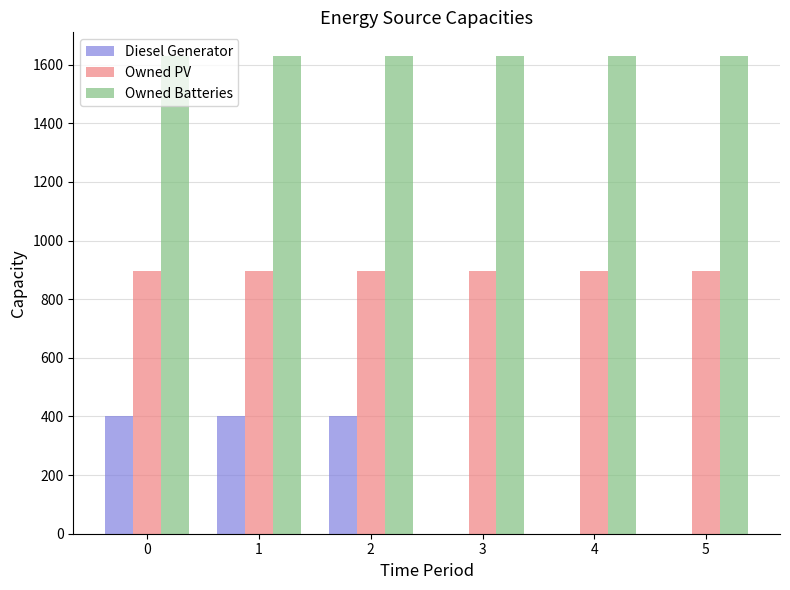

Which series has the largest range (max minus min)?

Diesel Generator